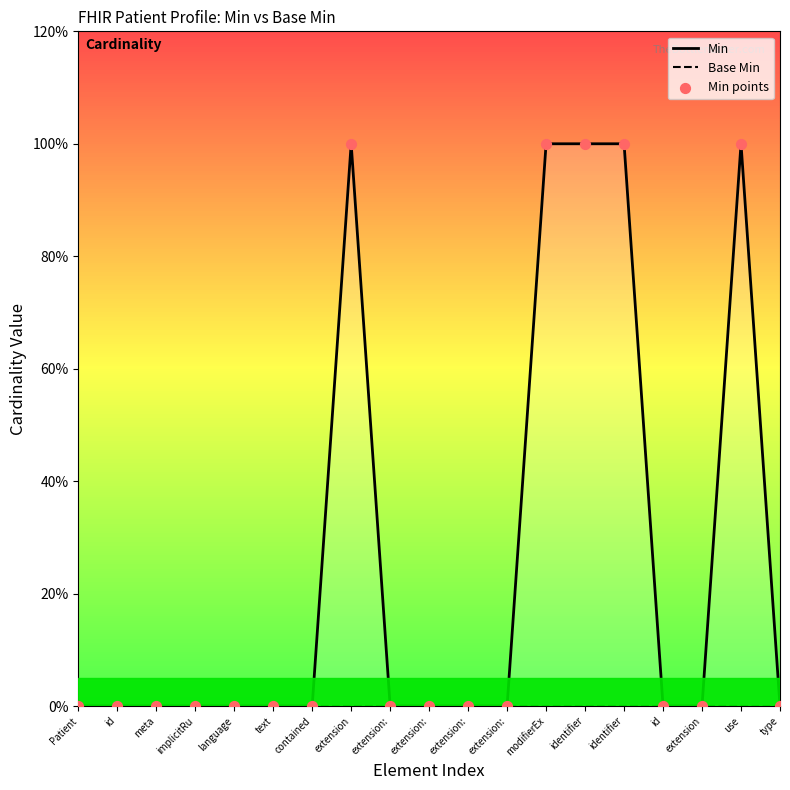

At how many categories does at least one series exceed 0?

5